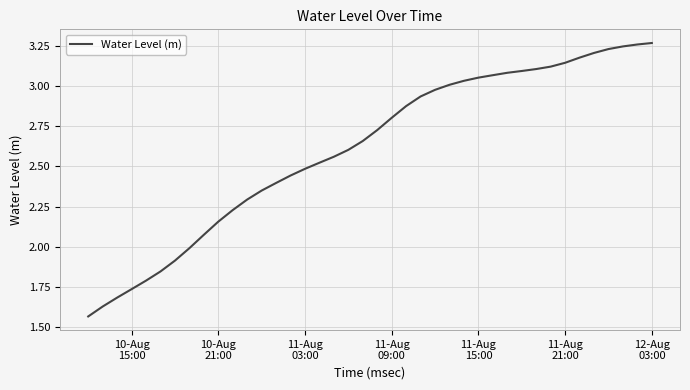

True or false: there are more than 2 points higher than both neighbors.

False